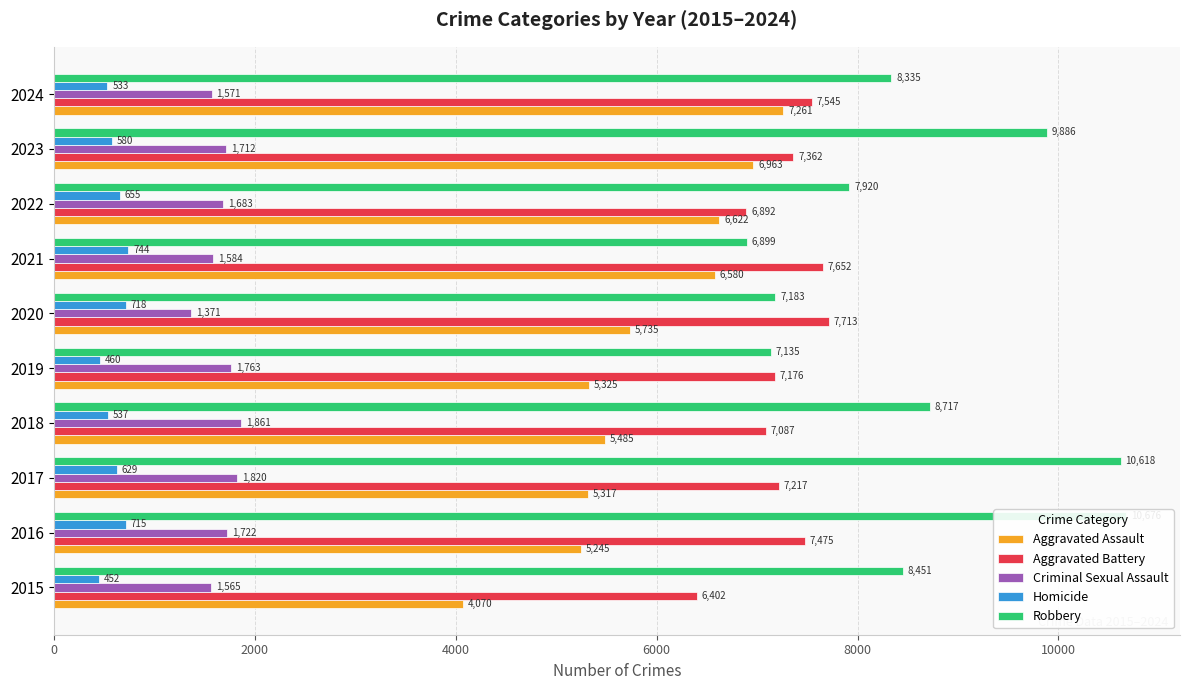

What position from the left is 2000?

2